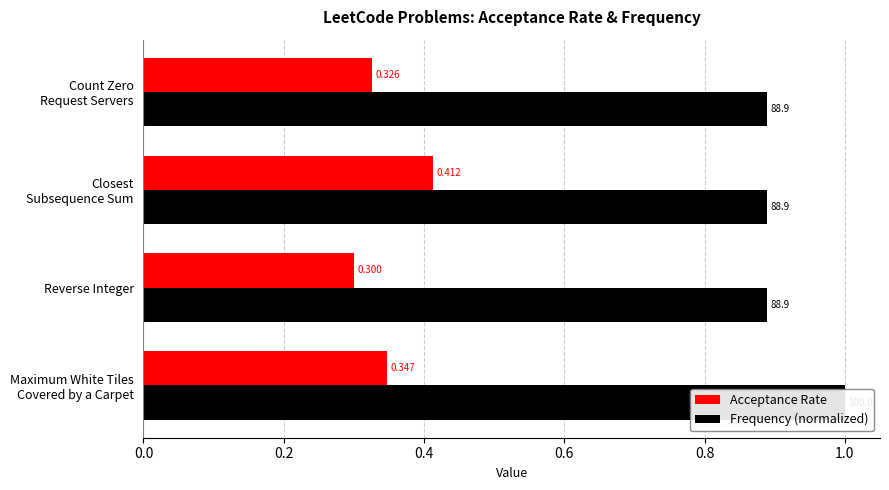

Is it true that Acceptance Rate equals 0.3 at Count Zero Request Servers?

True